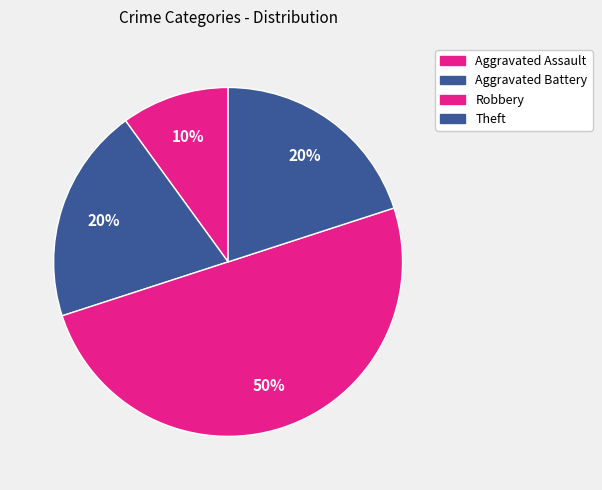

Rank the categories by value from lowest to highest.

Aggravated Assault, Aggravated Battery, Theft, Robbery